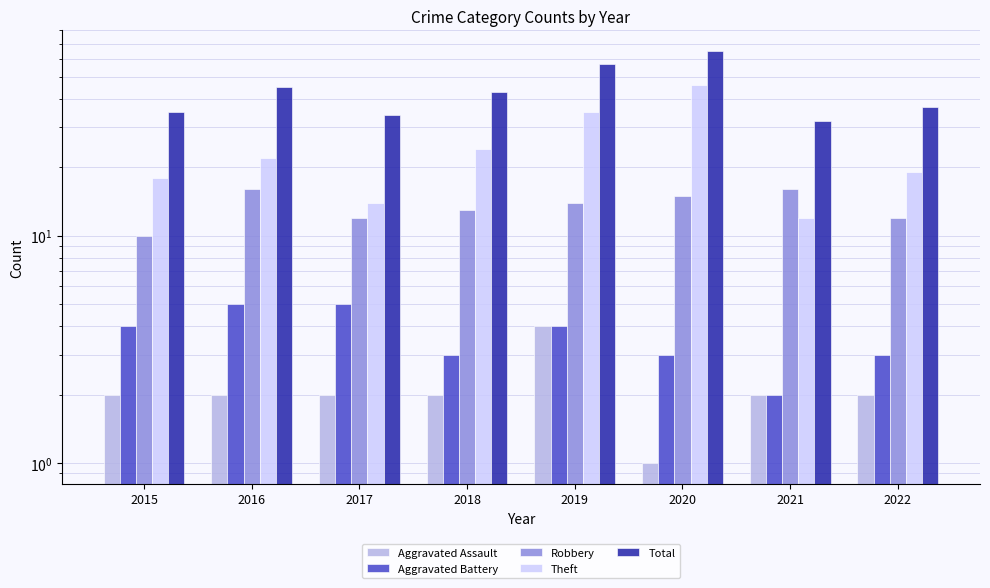

Is it true that Robbery equals 20 at 2018?

False